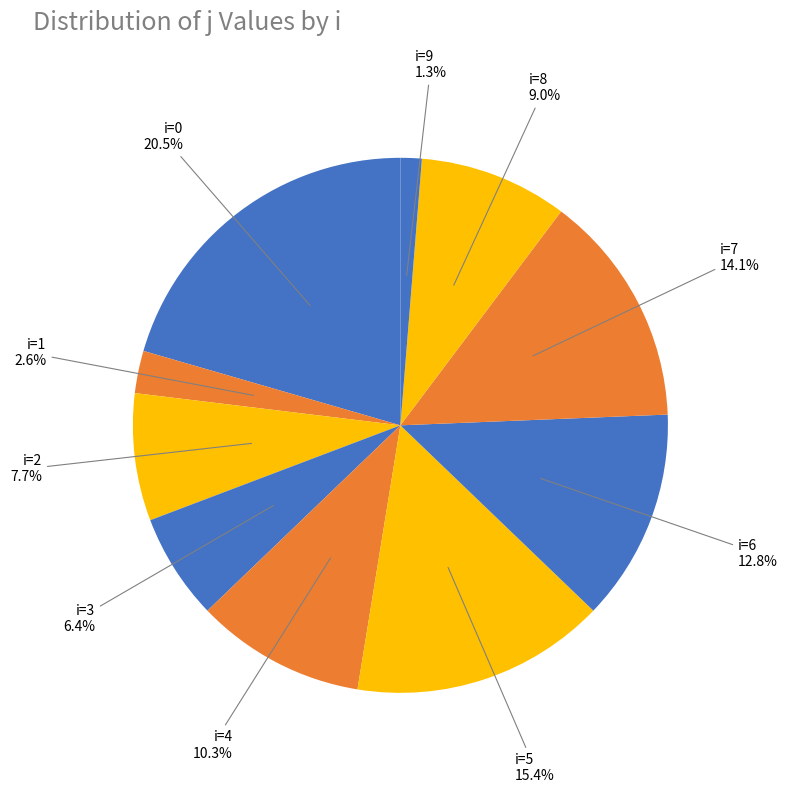

How many slices are in this pie chart?

10